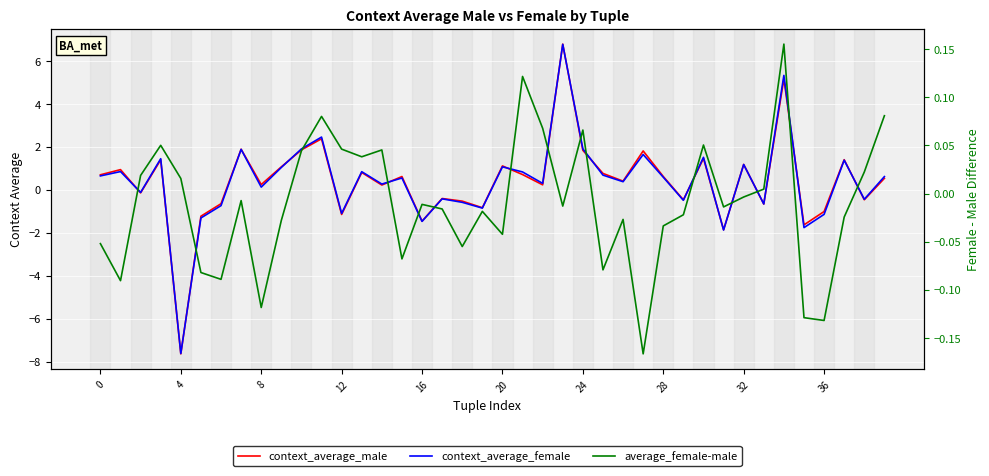

How many values in the average_female-male series exceed 0?

16